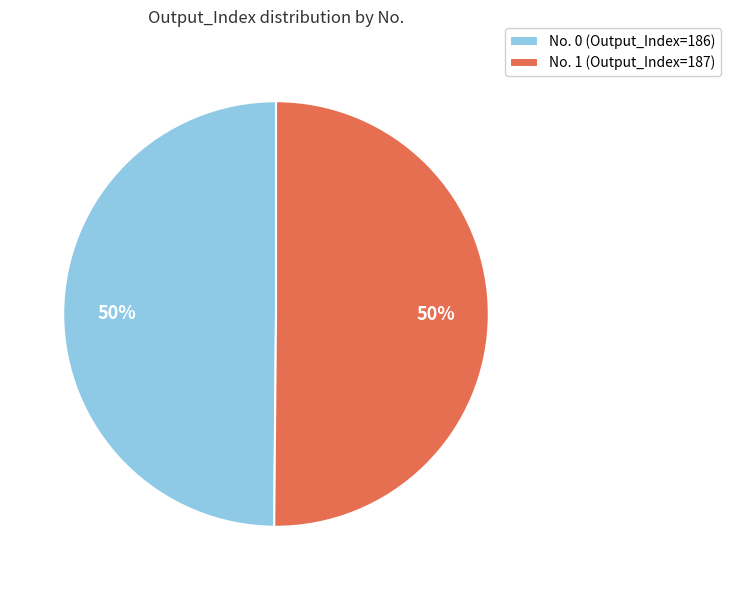

To the nearest percent, what is the combined percentage of No. 0 (Output_Index=186) and No. 1 (Output_Index=187)?

100%